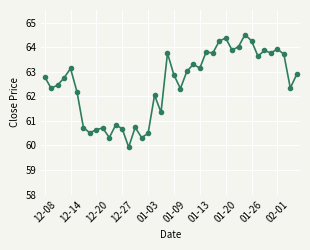

What is the maximum value shown in the chart?

64.5